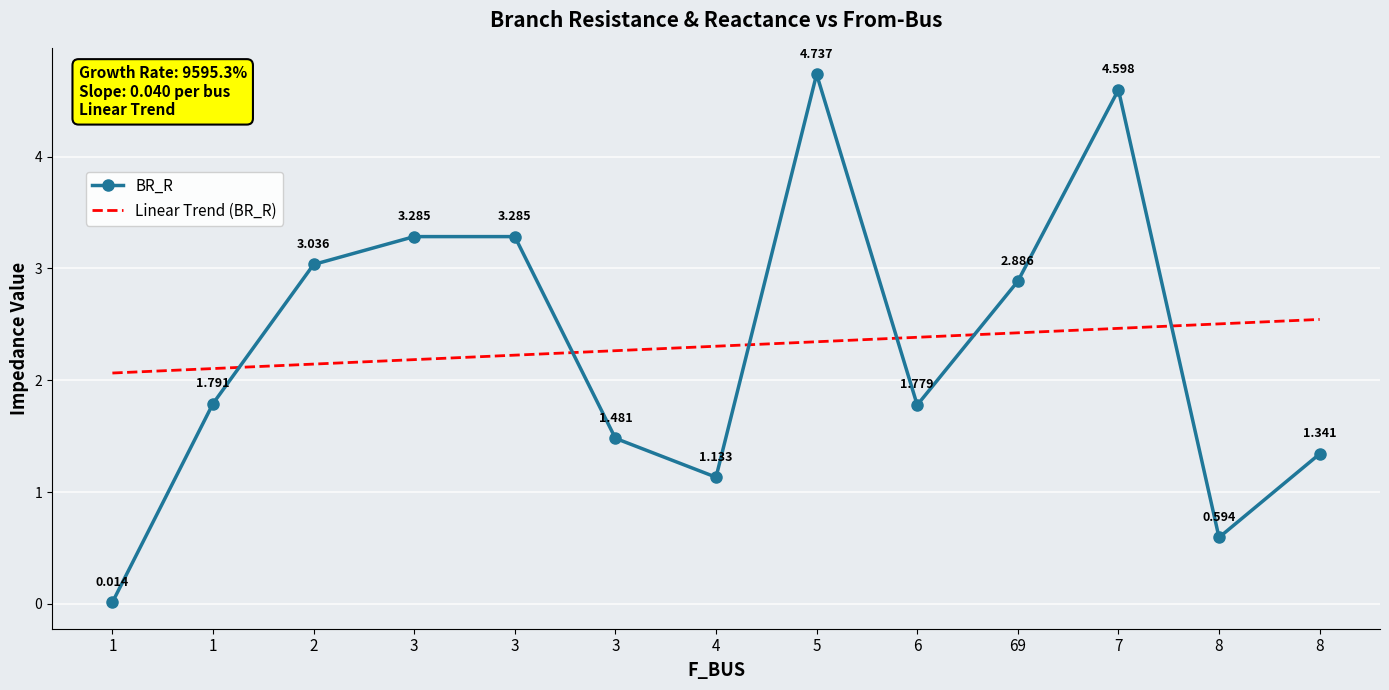

How many series are shown in this chart?

1